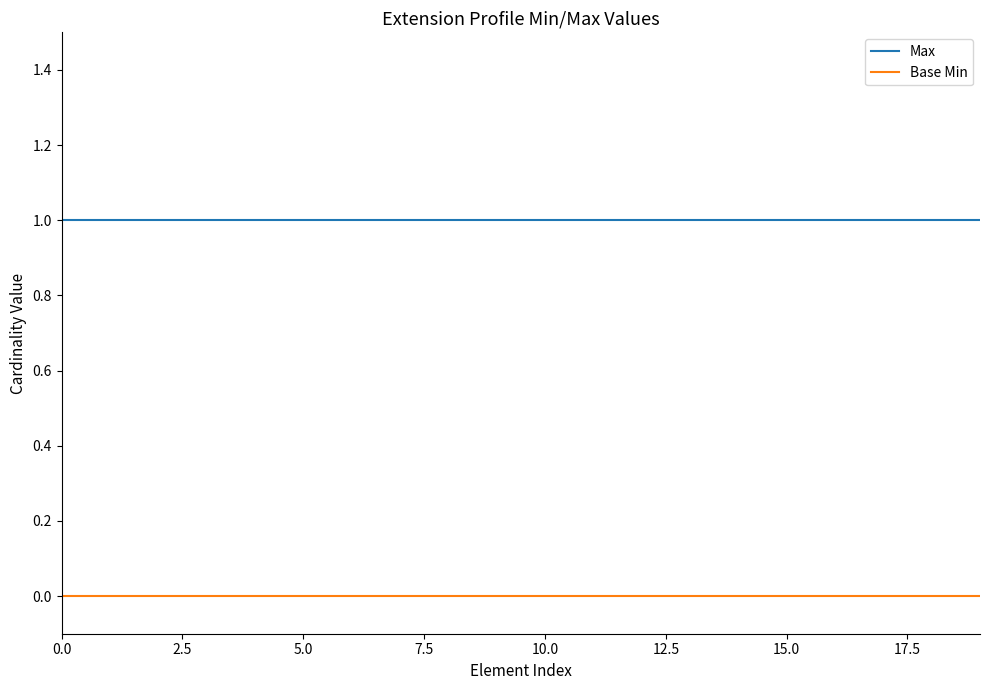

True or false: Base Min and Max cross at least once.

False